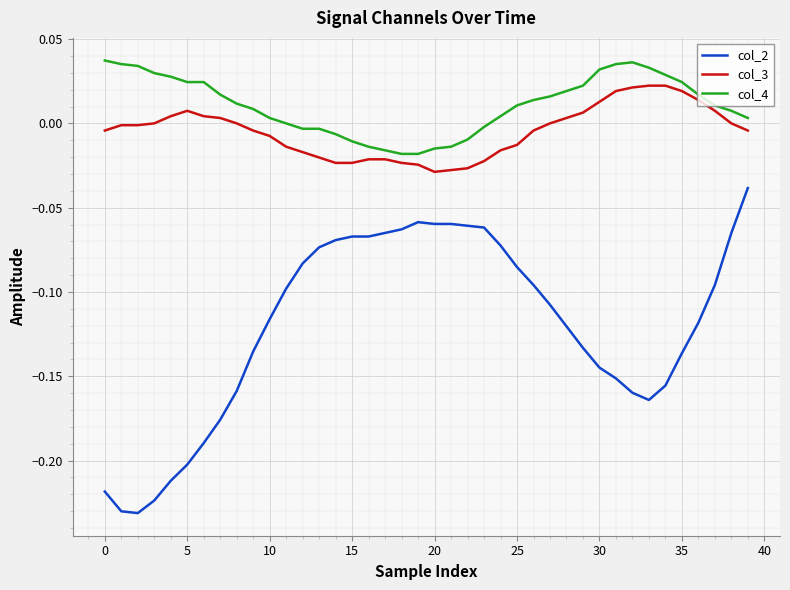

True or false: col_4 and col_2 cross at least once.

False